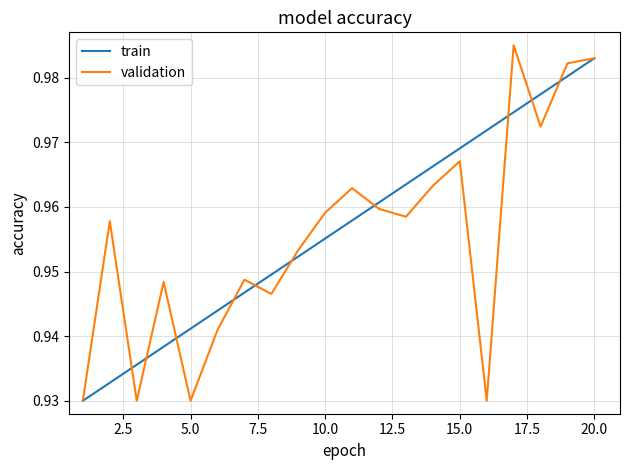

Which category has the highest value in the train series?

20.0